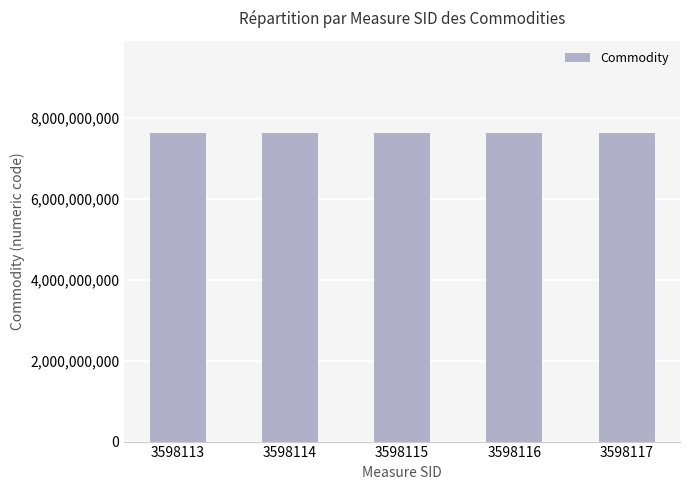

What is the ratio of the value at 3598115 to the value at 3598117?

1.0